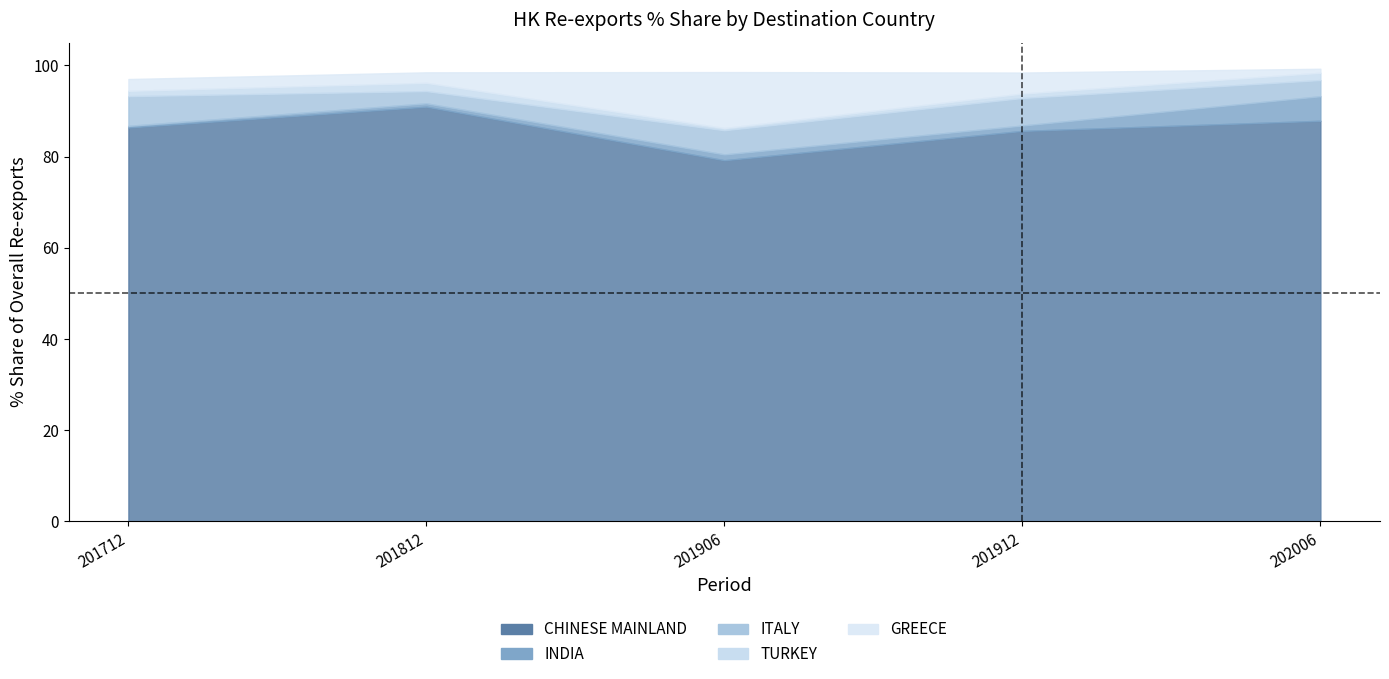

How many times do 201812_% Share and 201912_% Share cross each other?

6